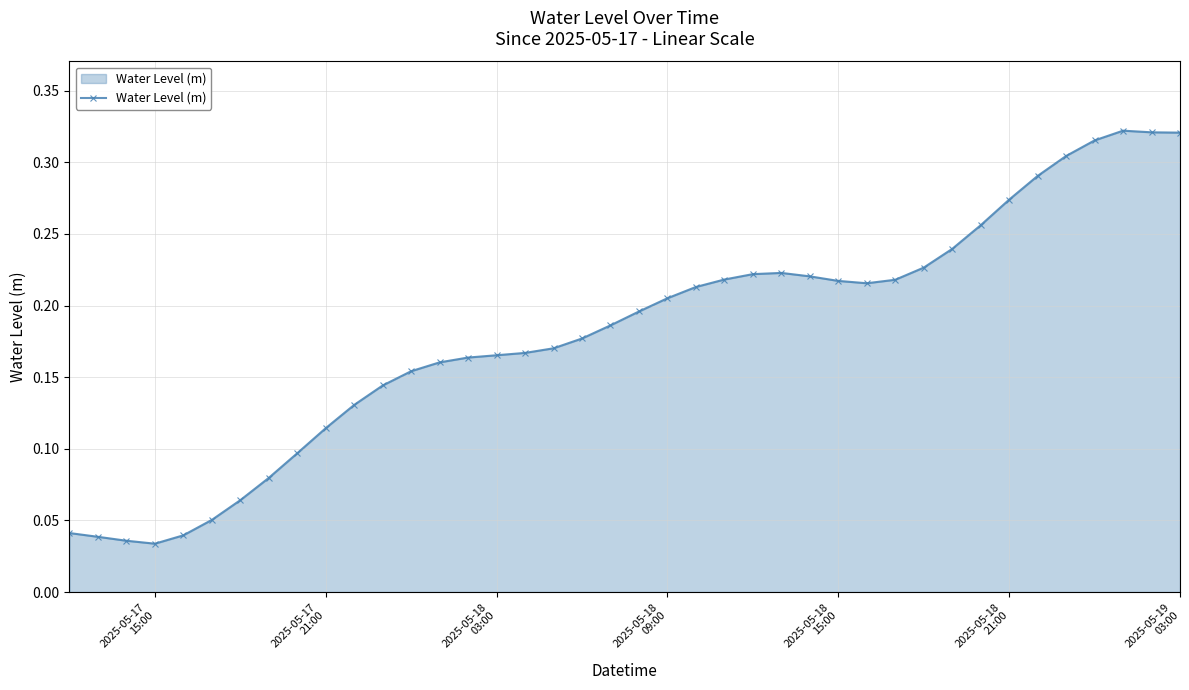

How many values are between 0 and 1?

40